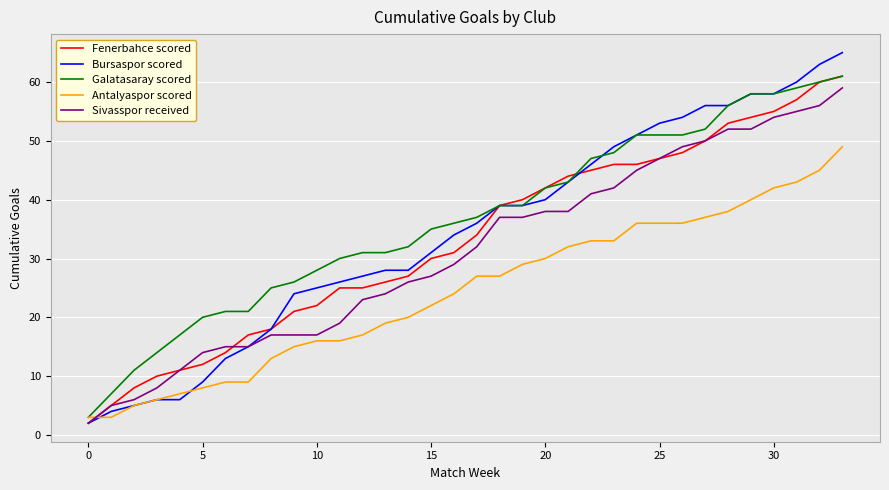

What is the maximum value for Fenerbahce scored?

61